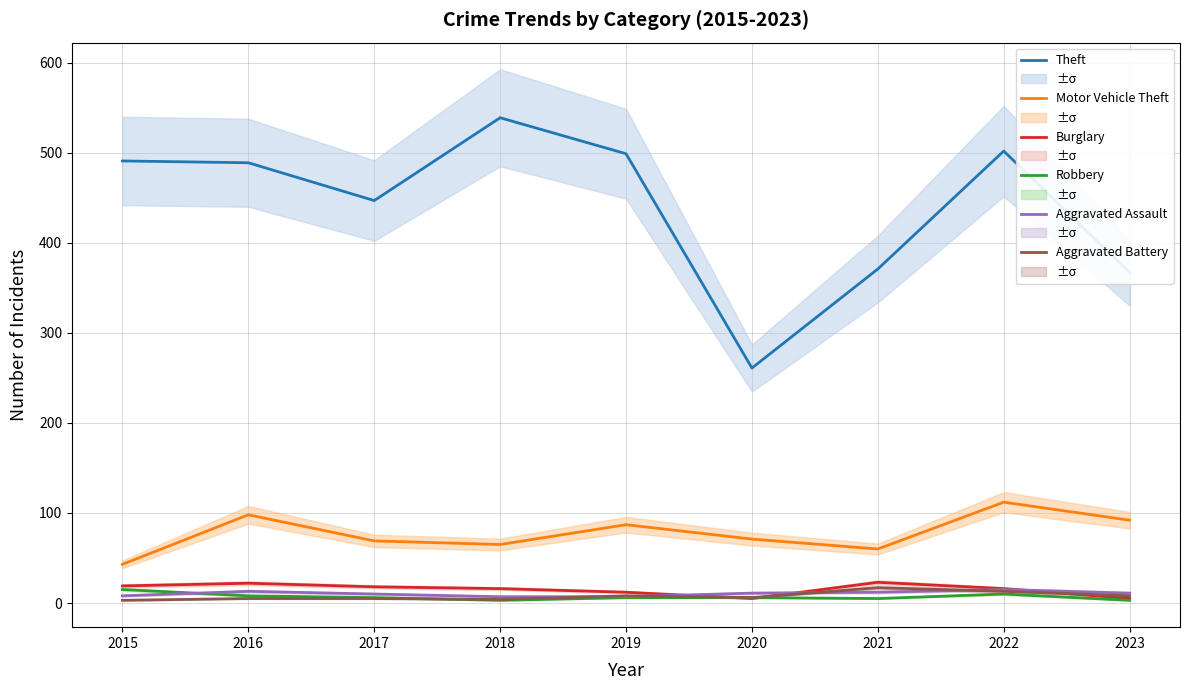

Count the number of data series in this chart.

6